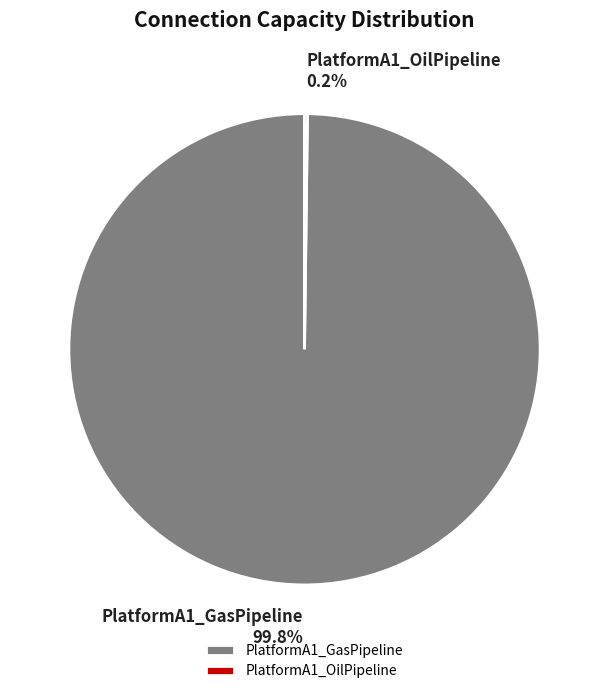

The PlatformA1_GasPipeline slice represents 90% of the pie. True or false?

False